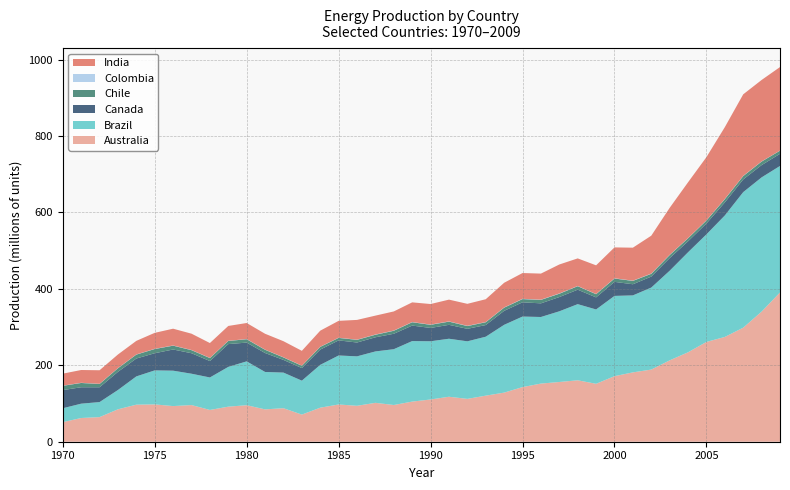

Reading right to left, extract all data points from this chart.

Australia: 390499821	340404899	298374490	274168331	261097167	234002000	212881000	188760000	181435000	171508000	151558000	160731000	156286000	152138000	142936000	128493000	120534000	112115000	117673000	110509000	105000000	96084000	101747638	94014818	97447113	89046000	71037299	87693780	84661367	95534000	91717000	83134000	95923000	93255000	97651000	96950000	84828000	64401000	62063000	51189000
Brazil: 331000000	351200000	354674378	317800229	281462088	261696128	234478000	214560000	201400000	210000000	194485974	199233506	184924580	174190720	184540460	177366940	154220354	150564708	151764214	152303718	158340531	146004330	134493672	129376538	128174116	112057012	88715604	93159018	97860171	114732491	104082736	84985000	82001000	92611000	89000000	73955000	50506000	39324000	37486000	36381000
Canada: 31699000	32102000	33158000	34094000	28343000	28596000	33013000	28704000	29152000	36740000	31594000	37808000	37277000	35689000	37288000	36566000	30505000	32697000	36383000	34855000	40509000	40353000	36980000	36166884	39501601	39929907	32958678	33197561	49551000	49068000	59617286	42931000	53621000	55416000	44893000	46785000	47498000	38735000	42957000	47458000
Chile: 8242300	9315580	8817700	8629000	7862000	8003491	8011023	7268803	8834152	8728927	8345035	9112055	8738191	9081661	8431647	8340505	7379016	7224030	8414443	8247908	8760684	7865712	6690168	7008975	6509986	7115792	5973672	6469670	8514176	8834577	8225089	7813000	8021000	10055000	11007000	10271000	9401000	8640000	11225000	11265000
Colombia: 280773	473273	623930	644015	607559	507711	625002	688106	636837	660109	576414	525825	754772	605716	734000	609915	544775	674219	607329	628257	567353	614727	610521	523082	455142	443840	456000	469850	433411	506269	396900	497000	505000	498000	537000	444000	439000	416000	442000	453000
India: 218553000	212960000	213246000	187696000	165230000	145942000	122838000	99072000	86226000	80762000	74946000	72230000	75723000	68173000	67418000	64507000	59645000	57495000	56915000	53702000	51434000	49961000	49411000	51610000	44186000	41943000	38672000	41997000	41460000	41936000	38859000	38838000	42598000	43868000	41794000	35485000	35562000	35476000	33450000	31366000